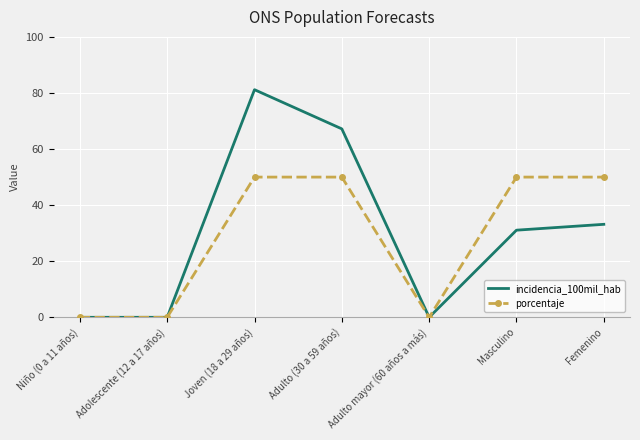

Reading left to right, extract all data points from this chart.

incidencia_100mil_hab: 0.0	0.0	81.2	67.2	0.0	31.1	33.2
porcentaje: 0.0	0.0	50.0	50.0	0.0	50.0	50.0